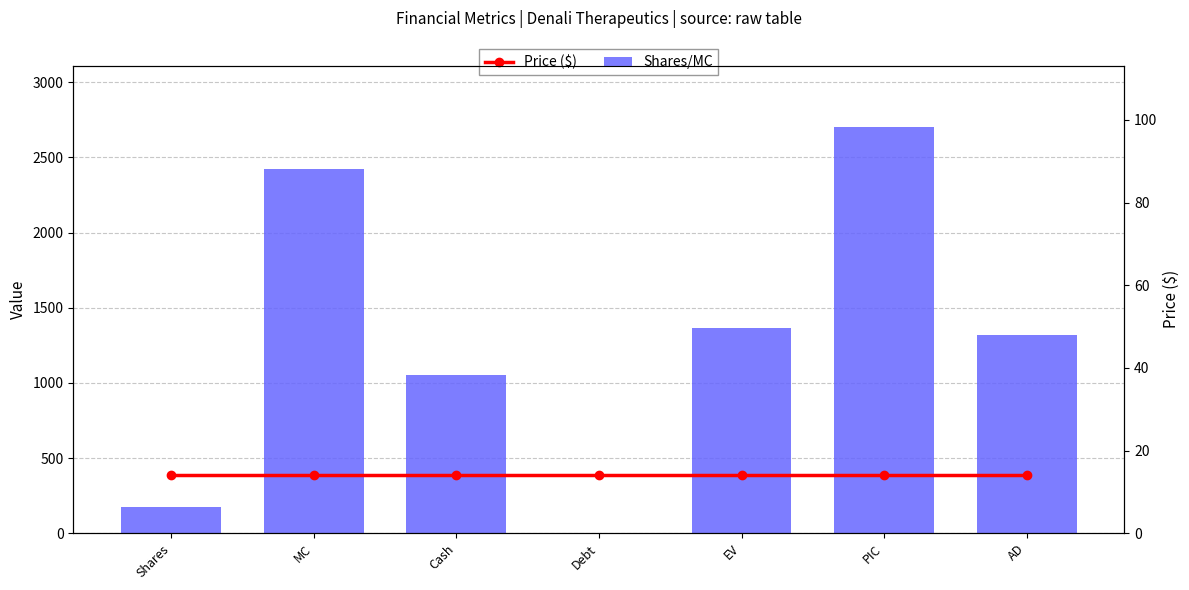

The value of Shares/MC at PIC is 2705.0. True or false?

True